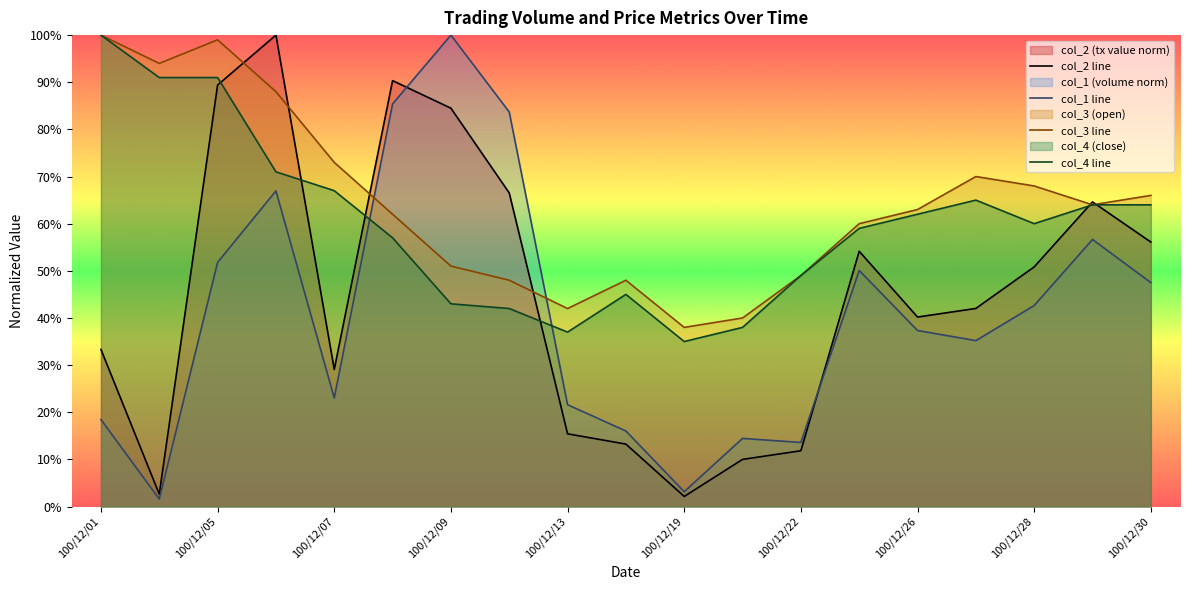

Does the chart have visible grid lines?

No